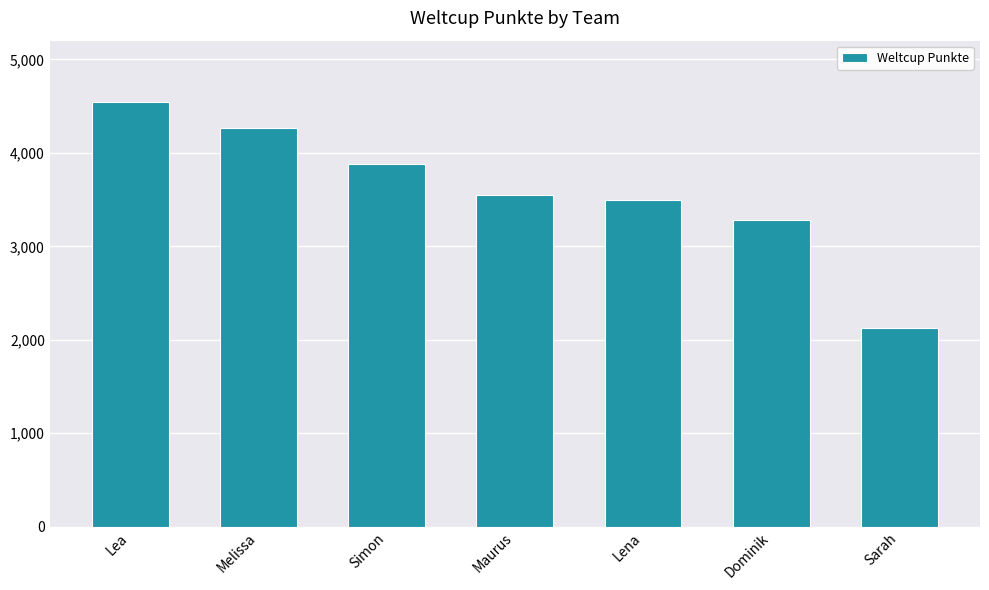

Where does the data first go above 3549?

Lea